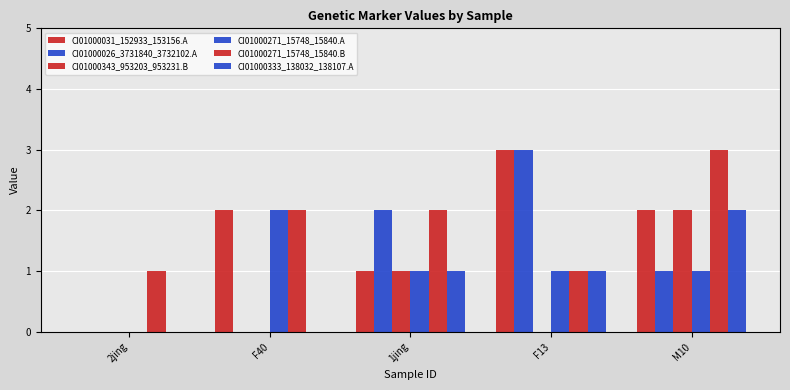

How many groups of bars are there?

5